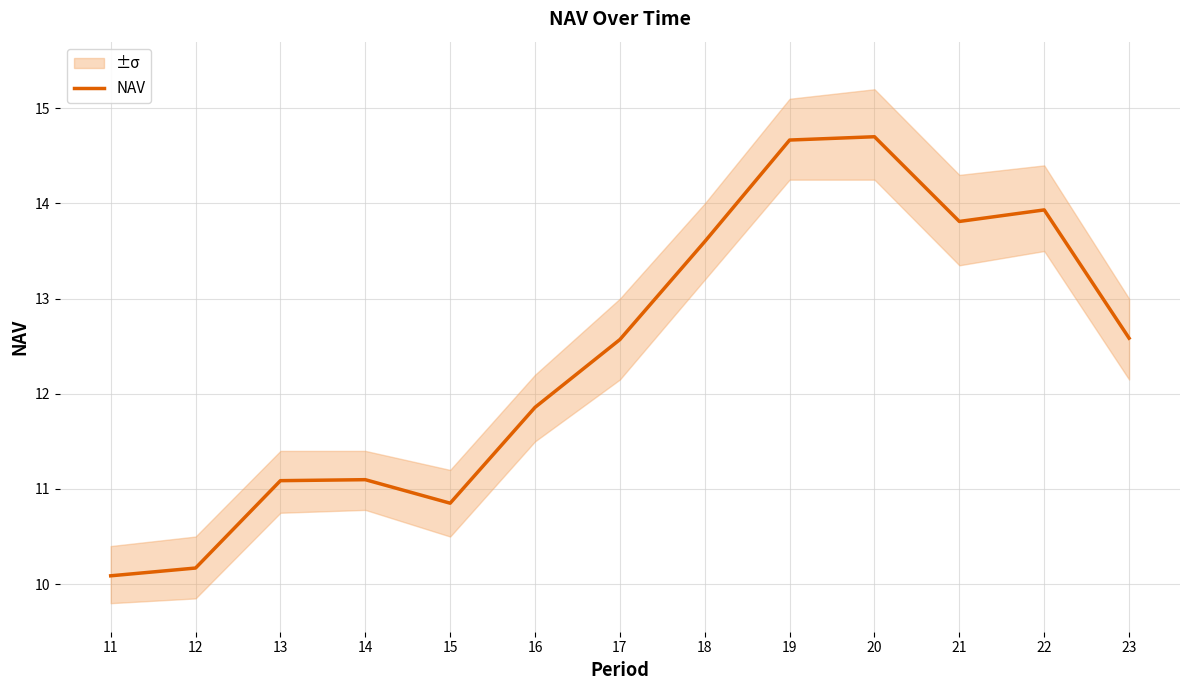

The value at 20 is 14.7. True or false?

True